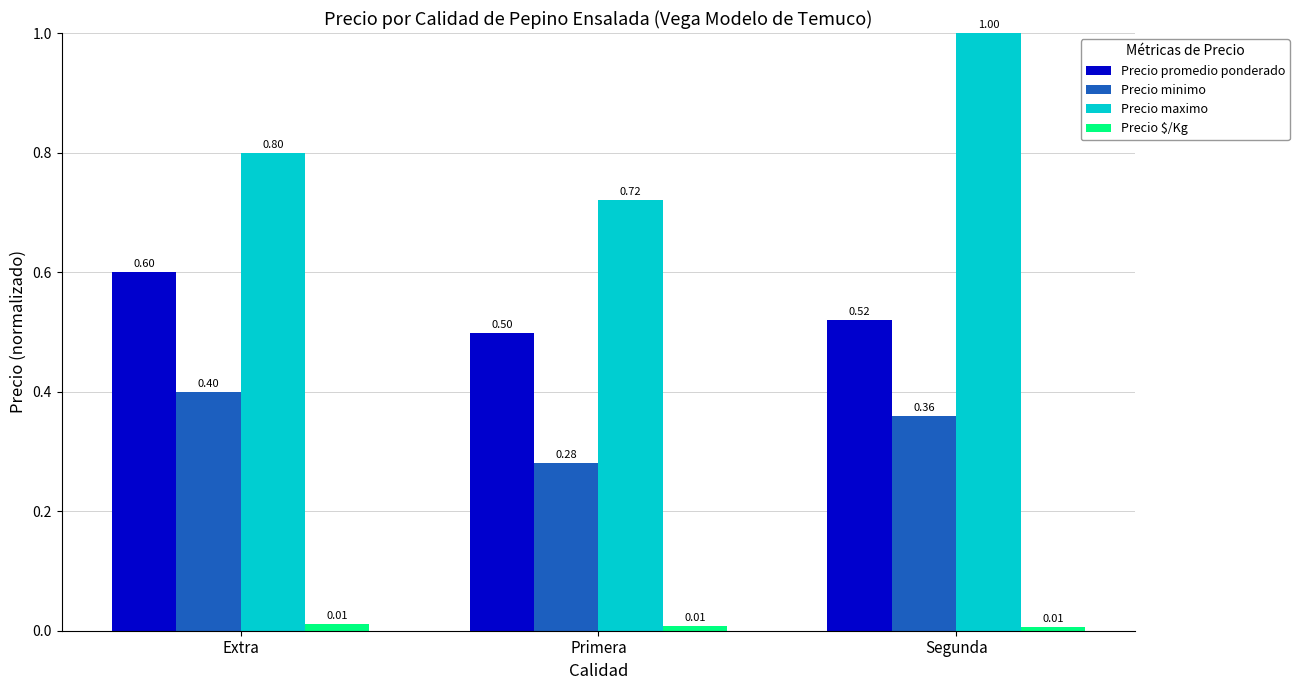

Rank the series at Segunda from lowest to highest value.

Precio $/Kg, Precio minimo, Precio promedio ponderado, Precio maximo